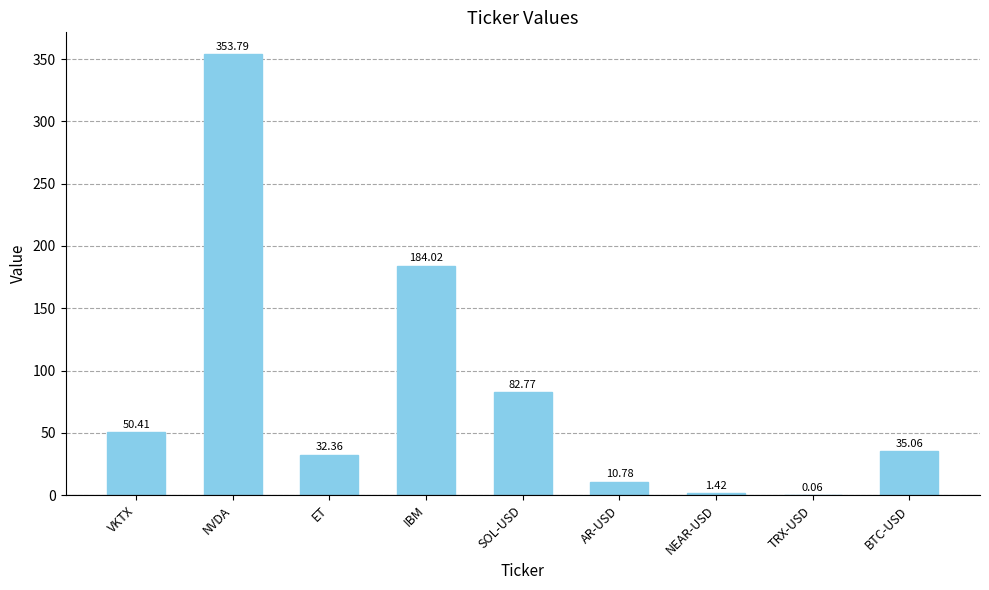

What is the sum of all values?

750.7